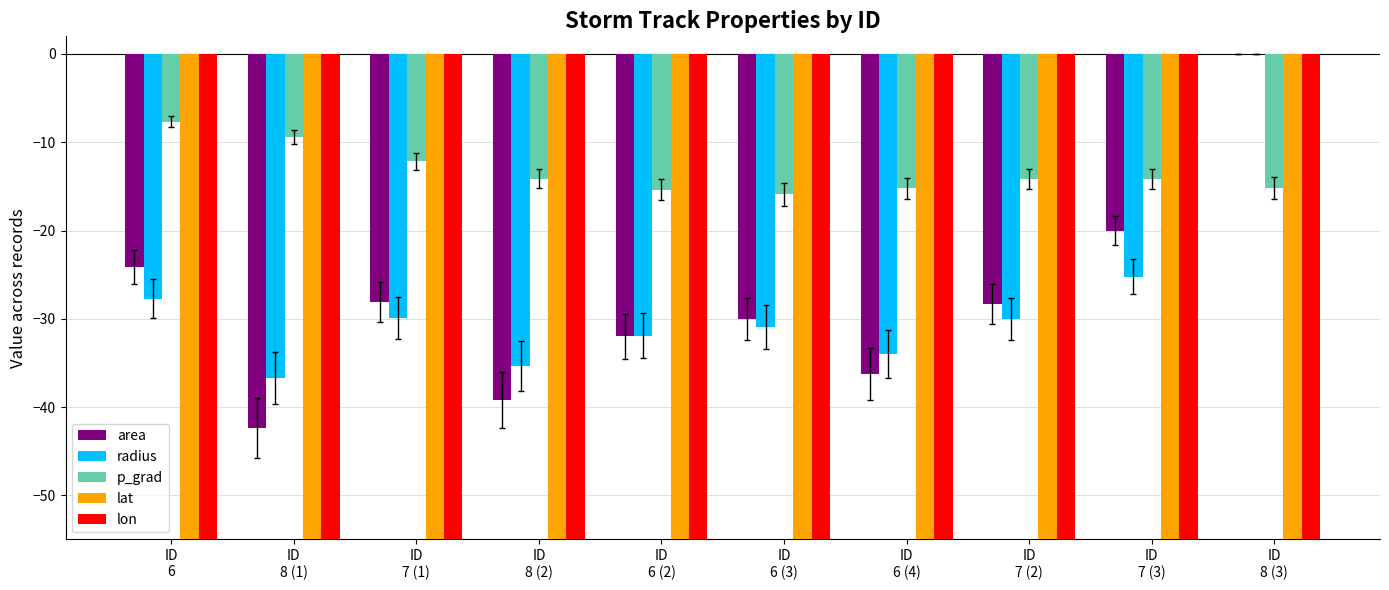

What is the label of the 10th bar from the right?

ID
6